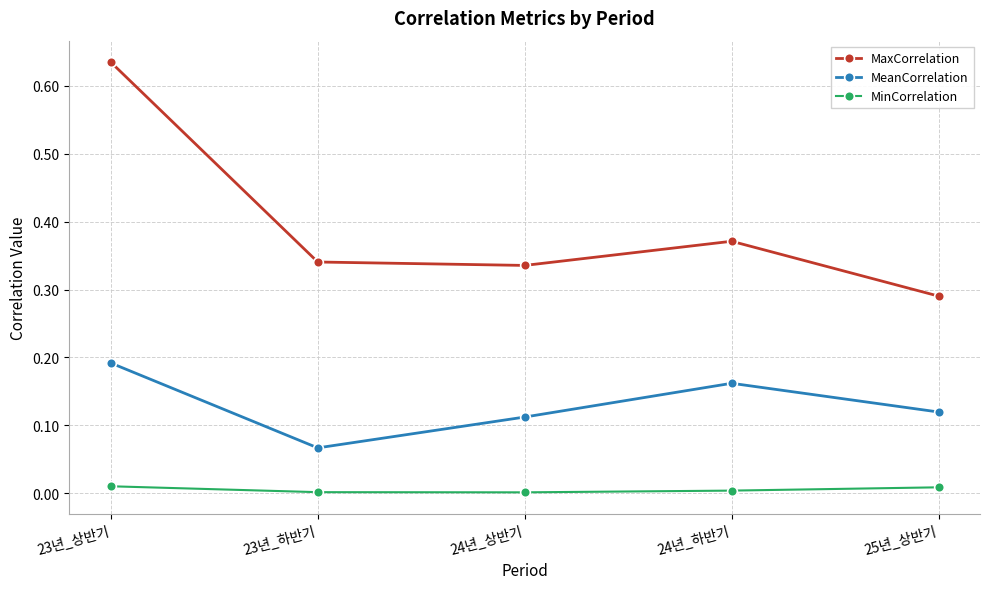

What are all the series names shown in the legend?

MaxCorrelation, MeanCorrelation, MinCorrelation